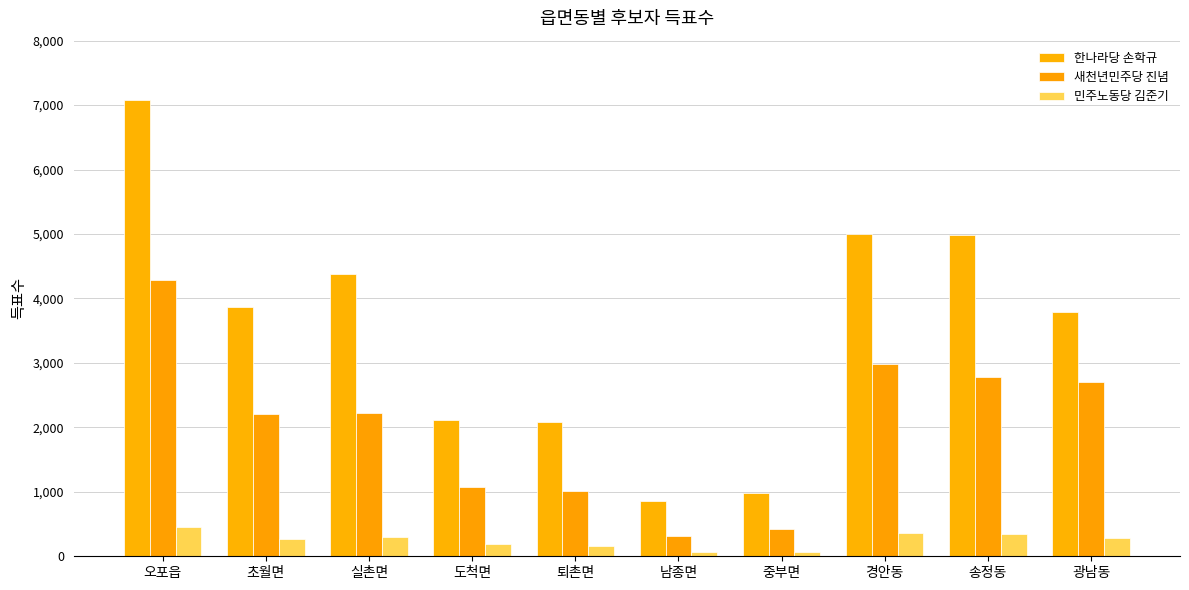

True or false: 민주노동당 김준기 has a value of 273 at 초월면.

True